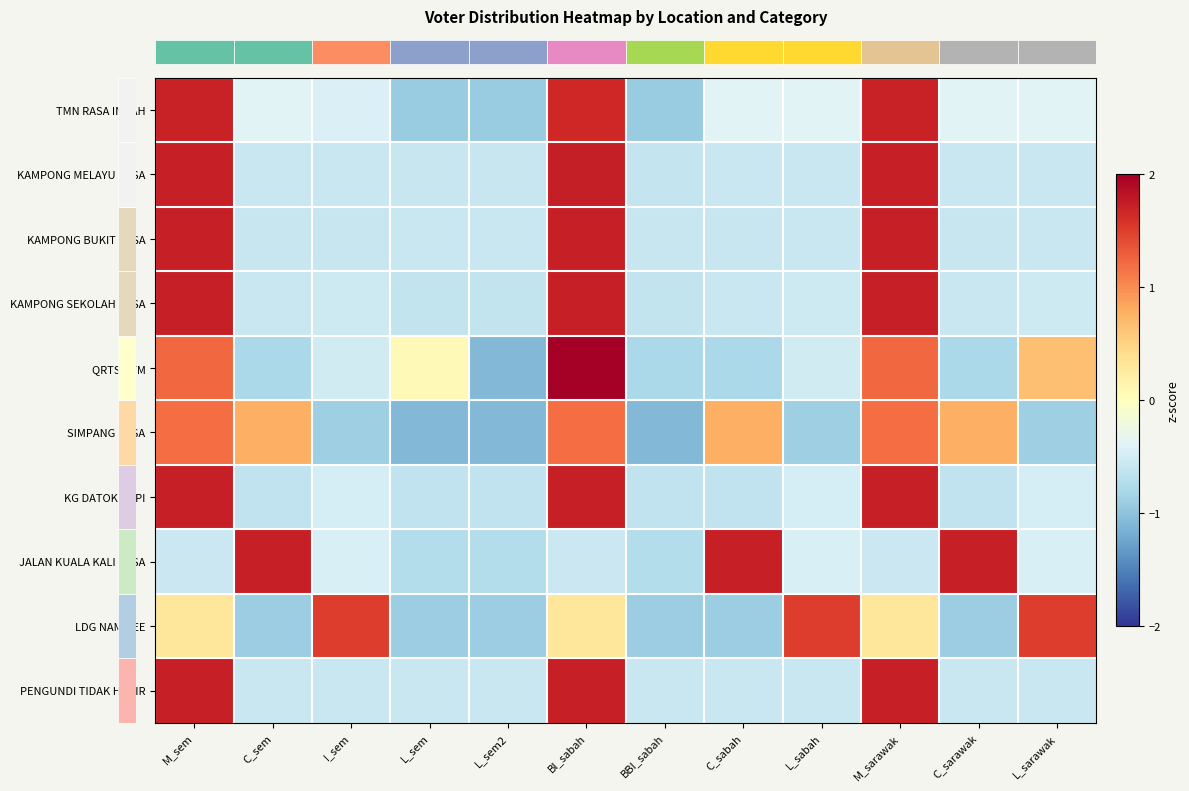

Reading left to right, transcribe all the data shown in this chart.

row_0: 1.7	-0.4	-0.4	-0.9	-0.9	1.7	-0.9	-0.4	-0.4	1.7	-0.4	-0.4
row_1: 1.7	-0.6	-0.6	-0.6	-0.6	1.7	-0.6	-0.6	-0.6	1.7	-0.6	-0.6
row_2: 1.7	-0.6	-0.6	-0.6	-0.6	1.7	-0.6	-0.6	-0.6	1.7	-0.6	-0.6
row_3: 1.7	-0.6	-0.5	-0.6	-0.6	1.7	-0.6	-0.6	-0.5	1.7	-0.6	-0.5
row_4: 1.2	-0.8	-0.5	0.1	-1.1	2.1	-0.8	-0.8	-0.5	1.2	-0.8	0.6
row_5: 1.2	0.8	-0.9	-1.1	-1.1	1.2	-1.1	0.8	-0.9	1.2	0.8	-0.9
row_6: 1.7	-0.6	-0.5	-0.6	-0.6	1.7	-0.6	-0.6	-0.5	1.7	-0.6	-0.5
row_7: -0.6	1.7	-0.4	-0.7	-0.7	-0.6	-0.7	1.7	-0.4	-0.6	1.7	-0.4
row_8: 0.3	-0.9	1.5	-0.9	-0.9	0.3	-0.9	-0.9	1.5	0.3	-0.9	1.5
row_9: 1.7	-0.6	-0.6	-0.6	-0.6	1.7	-0.6	-0.6	-0.6	1.7	-0.6	-0.6